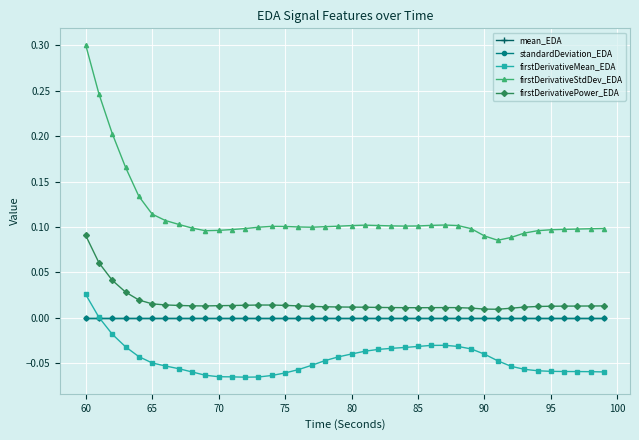

True or false: standardDeviation_EDA has more than 0 interior local peaks.

True